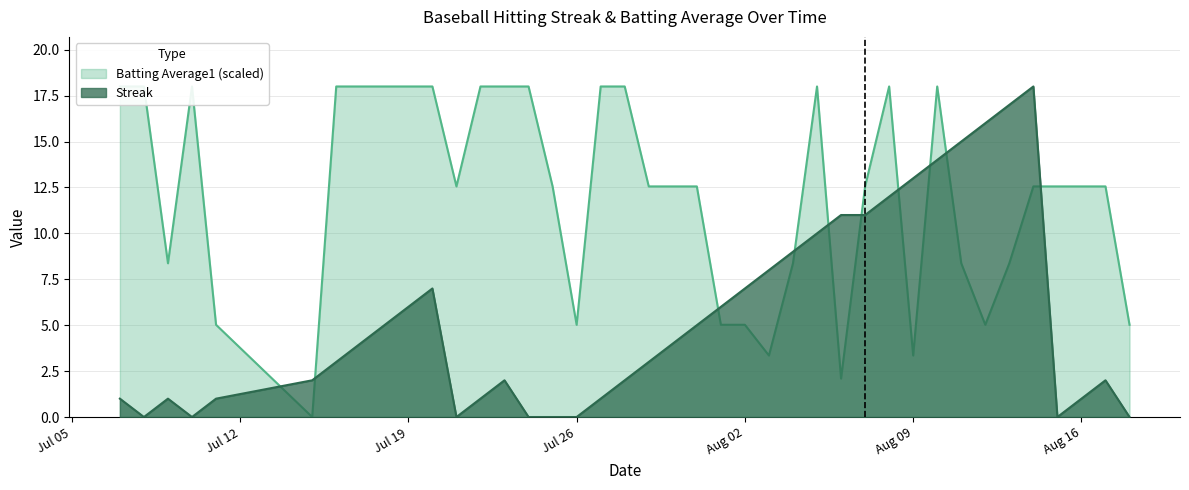

Which has a higher value, 2010-08-13 or 2010-08-01?

2010-08-13